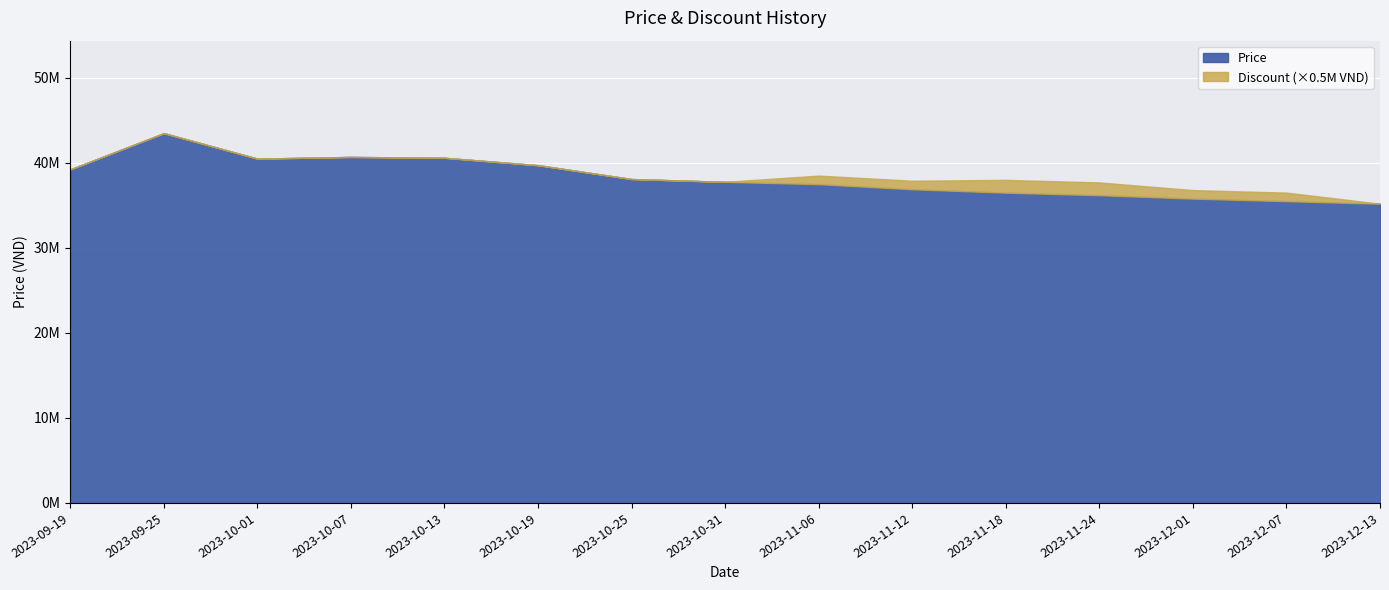

True or false: Price and Discount intersect in this chart.

False